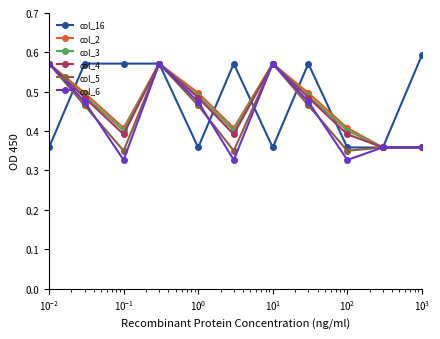

What is the sum of all col_6 values?

7.1